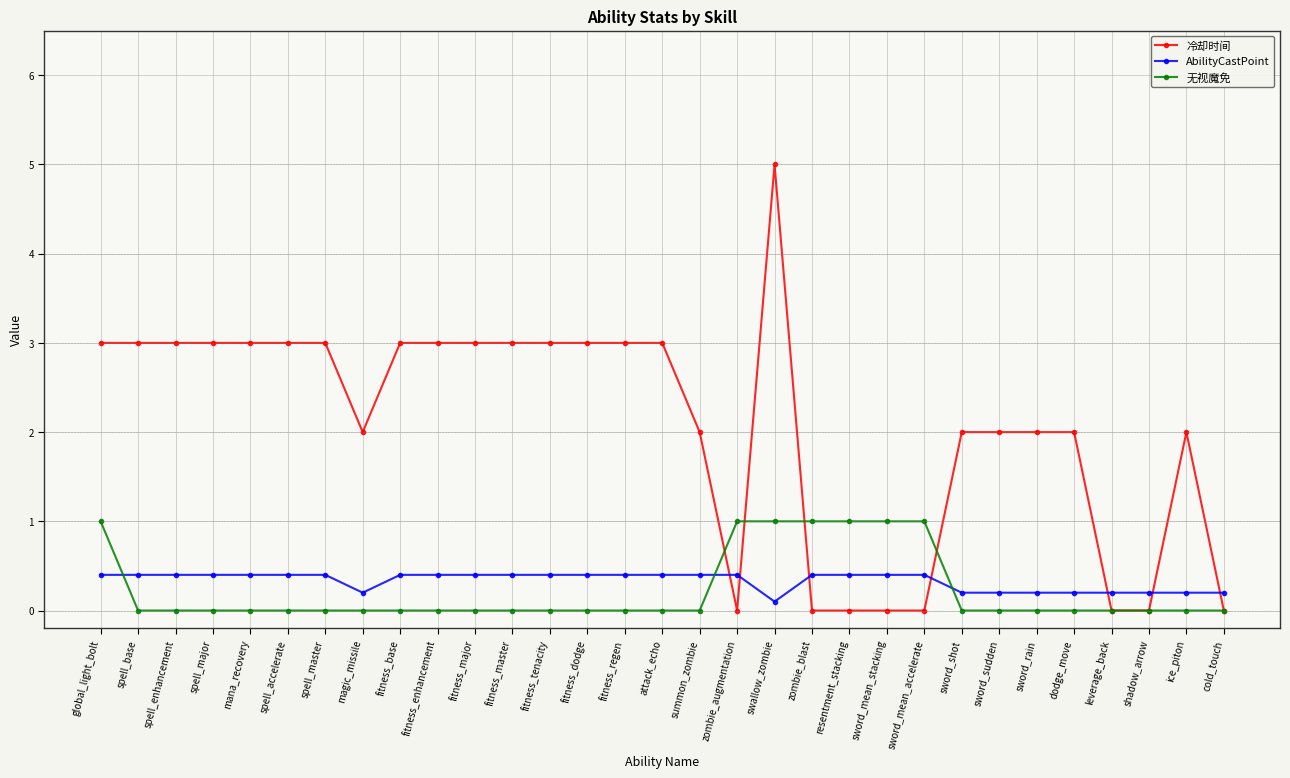

What are all the series names shown in the legend?

冷却时间, AbilityCastPoint, 无视魔免